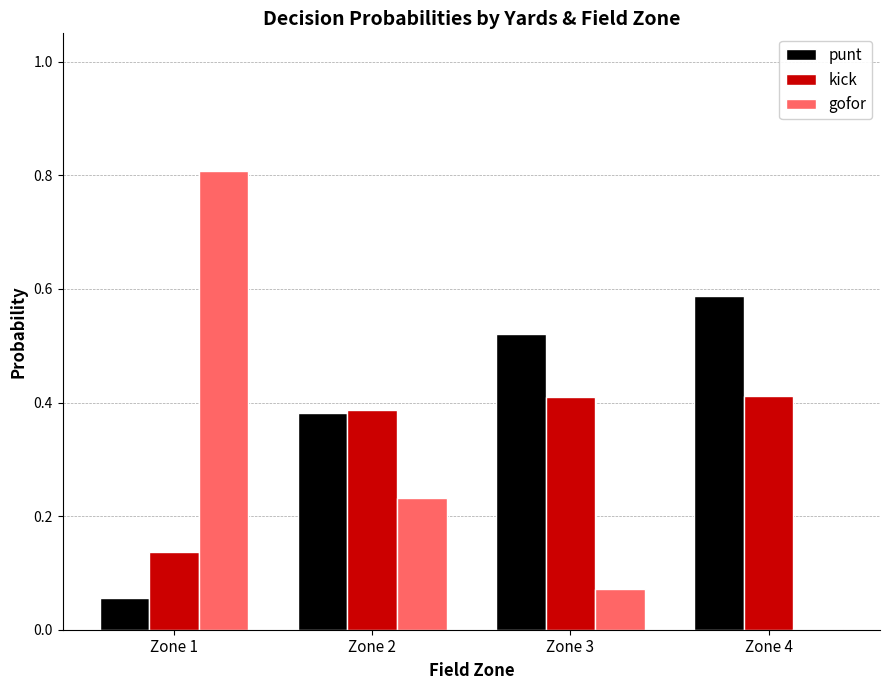

Count the number of categories in the chart.

4